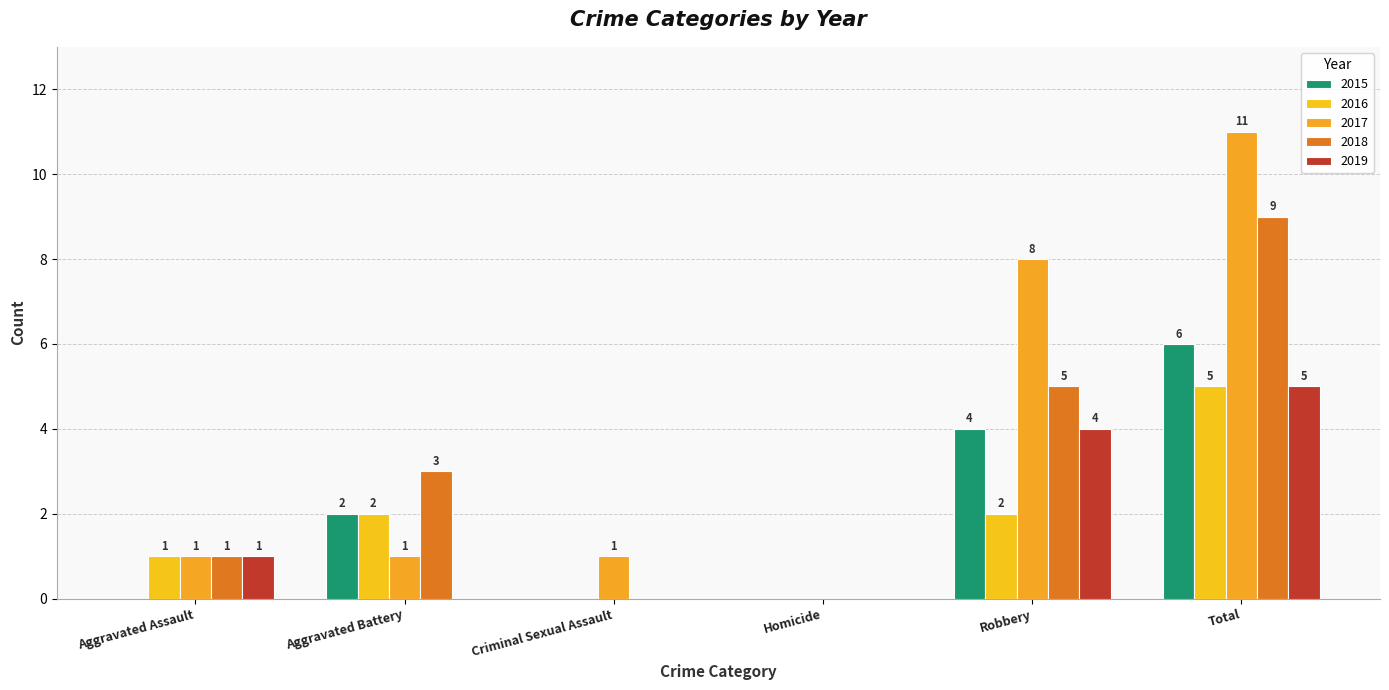

Which label corresponds to the smallest value in the chart?

Aggravated Assault